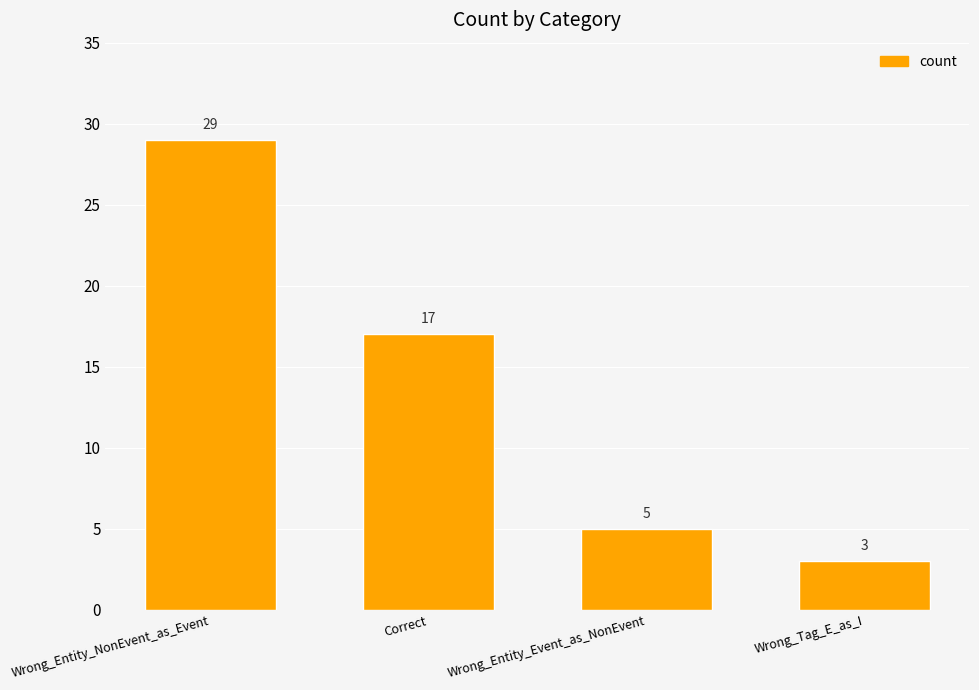

What is the minimum value shown in the chart?

3